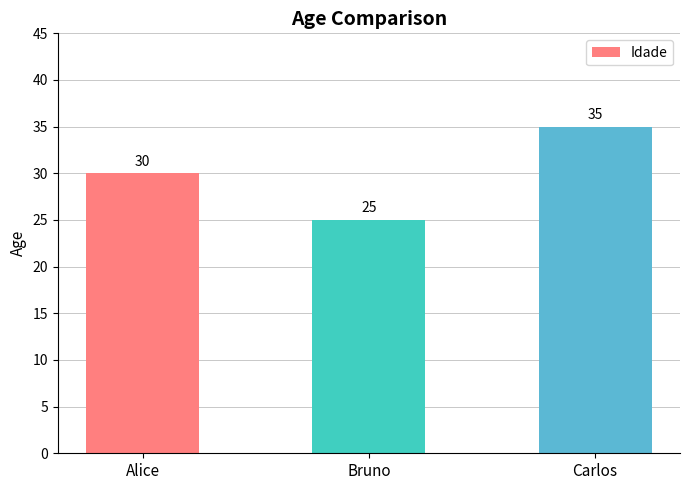

Approximately how many times larger is the value at Bruno compared to Alice?

0.8